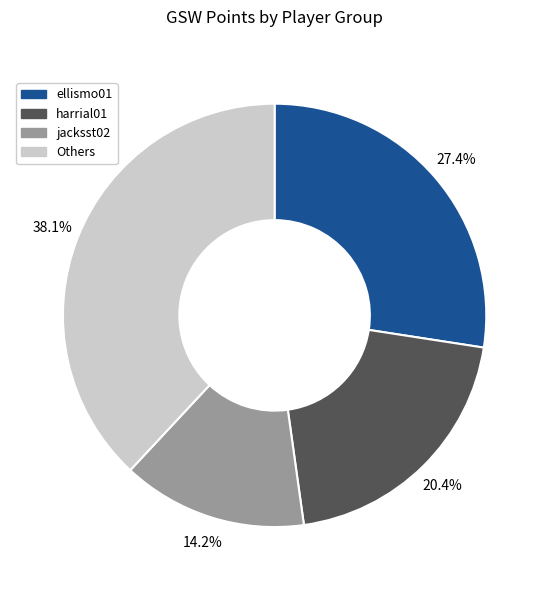

Rank the categories by value from highest to lowest.

Others, ellismo01, harrial01, jacksst02